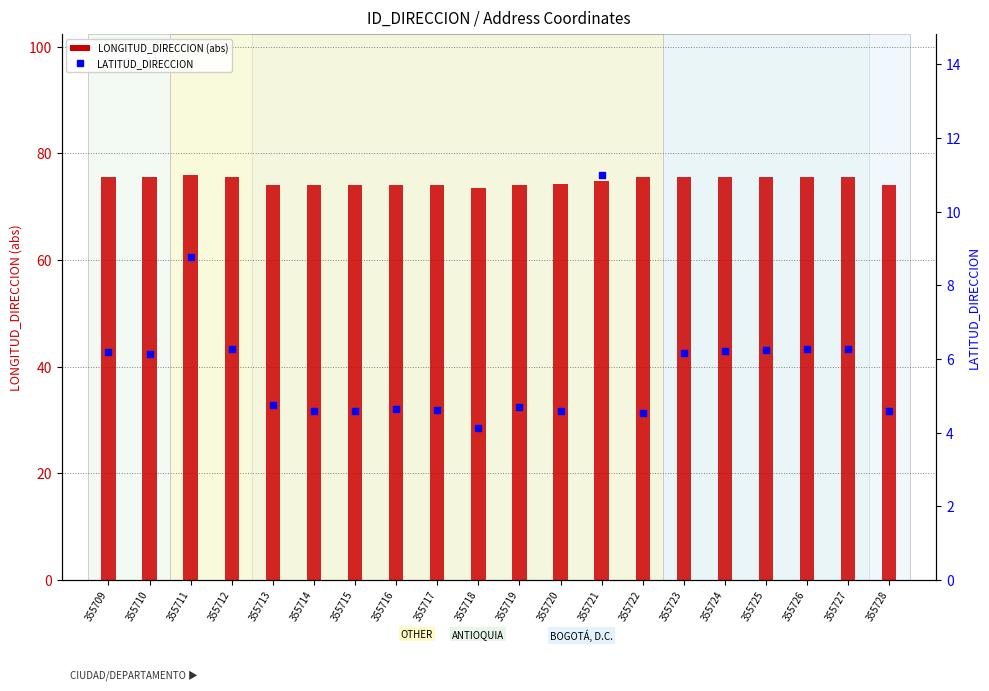

Which series reaches the maximum Y coordinate?

LONGITUD_DIRECCION (abs)